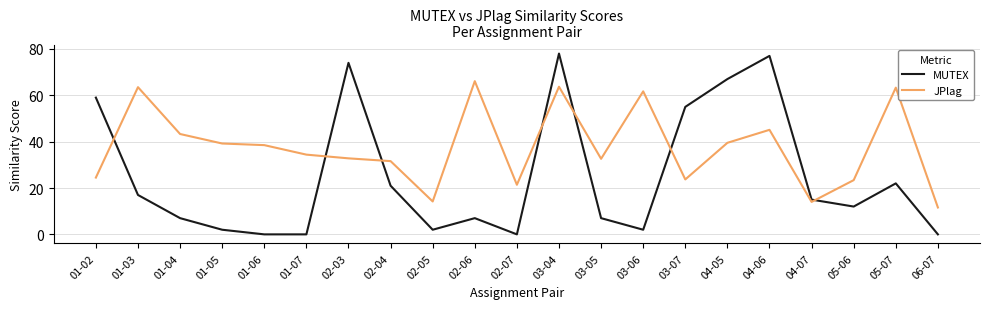

At which category is the sum across all series the highest?

03-04